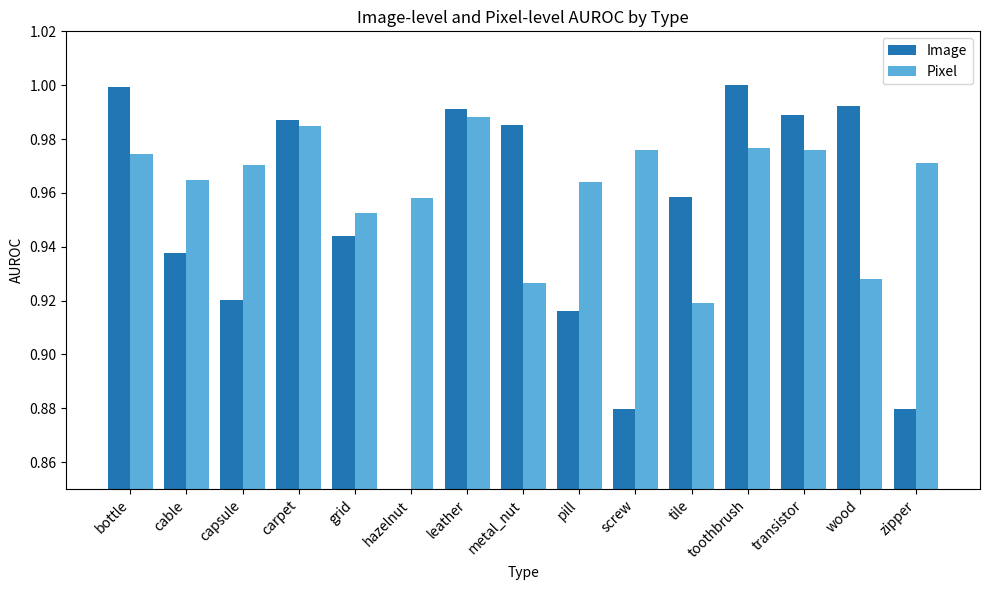

Which series has the largest range (max minus min)?

Image